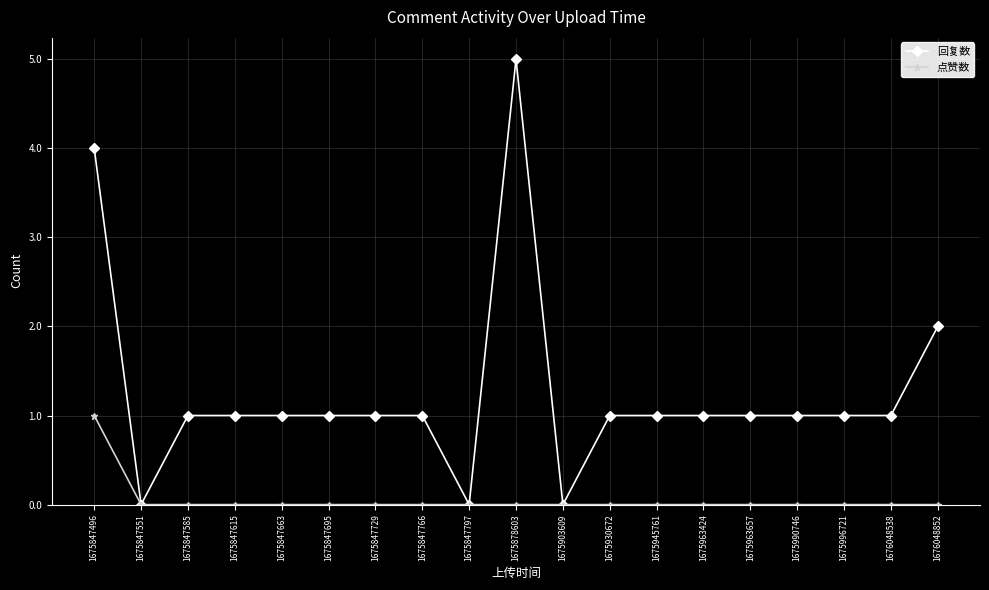

Which series has the largest total across all categories?

回复数